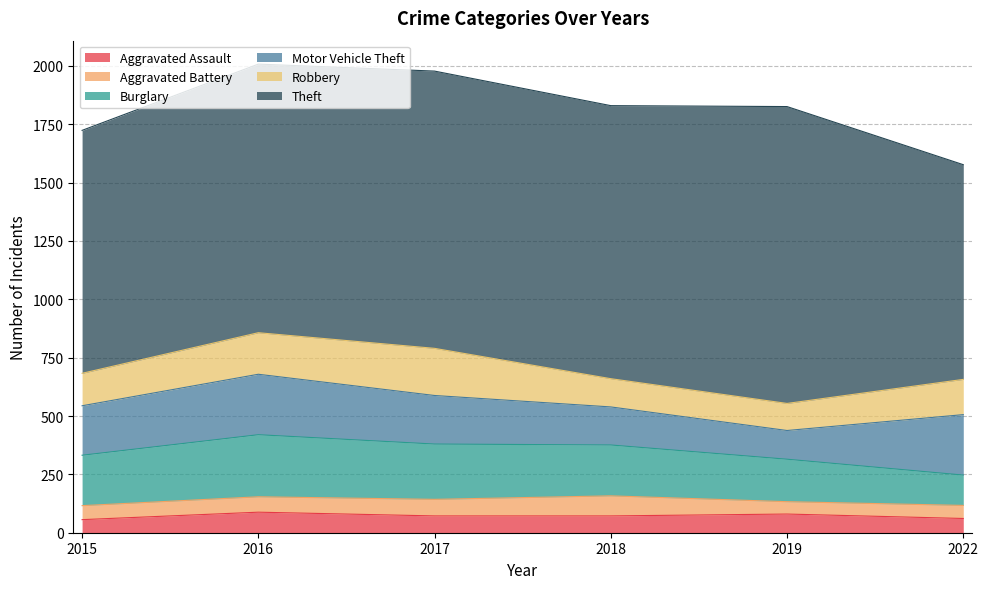

At which category does Aggravated Battery reach its first local peak?

2018